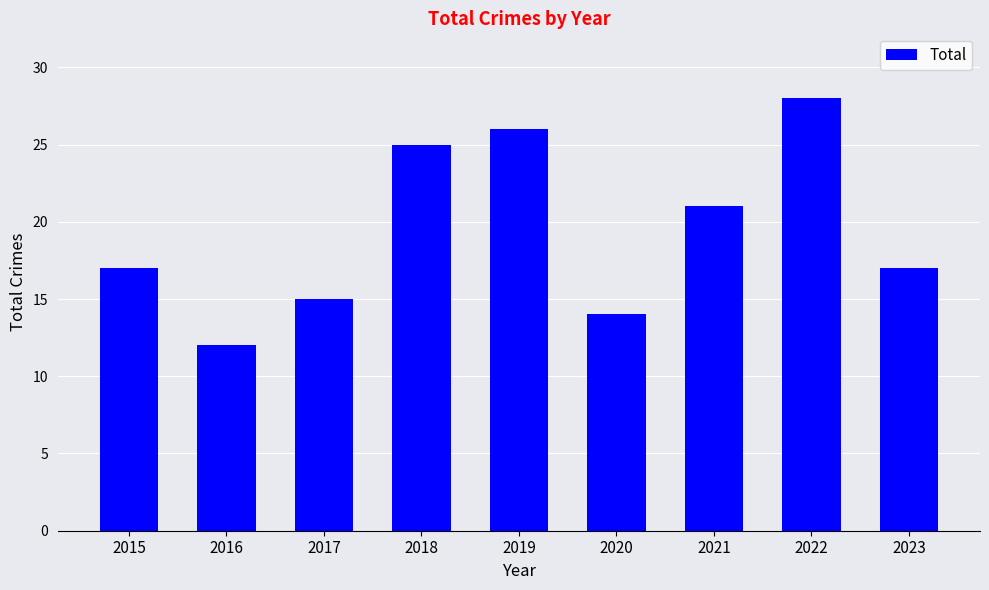

What is the change in value from 2017 to 2021?

+6